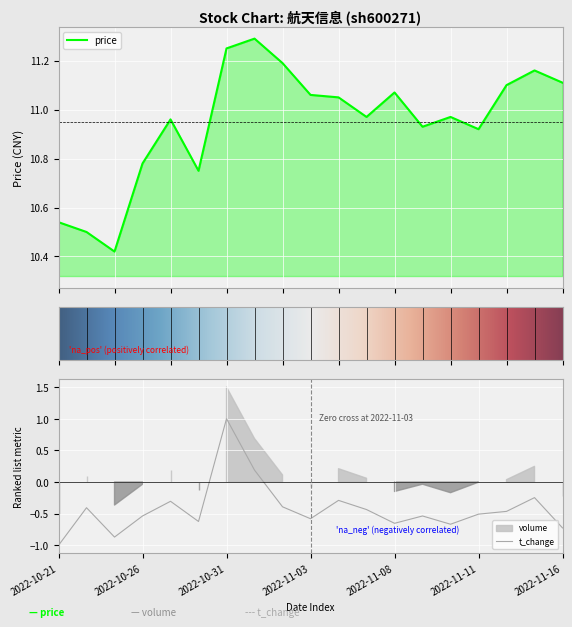

Reading left to right, extract all data points from this chart.

price: 2022-10-21=10.5	2022-10-24=10.5	2022-10-25=10.4	2022-10-26=10.8	2022-10-27=11.0	2022-10-28=10.8	2022-10-31=11.2	2022-11-01=11.3	2022-11-02=11.2	2022-11-03=11.1	2022-11-04=11.1	2022-11-07=11.0	2022-11-08=11.1	2022-11-09=10.9	2022-11-10=11.0	2022-11-11=10.9	2022-11-14=11.1	2022-11-15=11.2	2022-11-16=11.1
t_change: 2022-10-21=-1.0	2022-10-24=-0.4	2022-10-25=-0.9	2022-10-26=-0.5	2022-10-27=-0.3	2022-10-28=-0.6	2022-10-31=1.0	2022-11-01=0.2	2022-11-02=-0.4	2022-11-03=-0.6	2022-11-04=-0.3	2022-11-07=-0.4	2022-11-08=-0.7	2022-11-09=-0.5	2022-11-10=-0.7	2022-11-11=-0.5	2022-11-14=-0.5	2022-11-15=-0.2	2022-11-16=-0.7